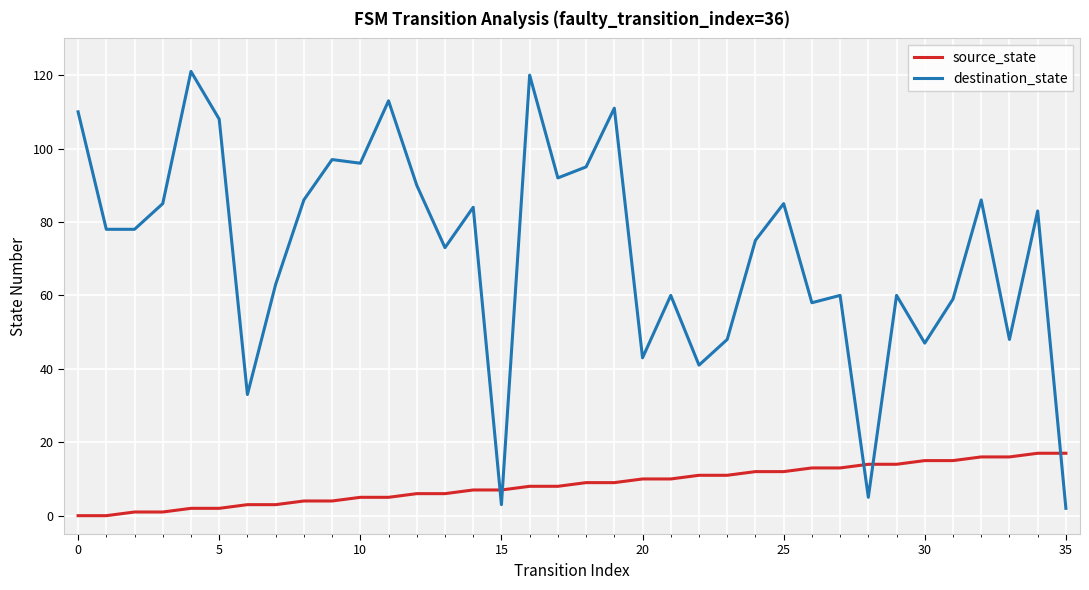

True or false: destination_state and source_state cross at least once.

True